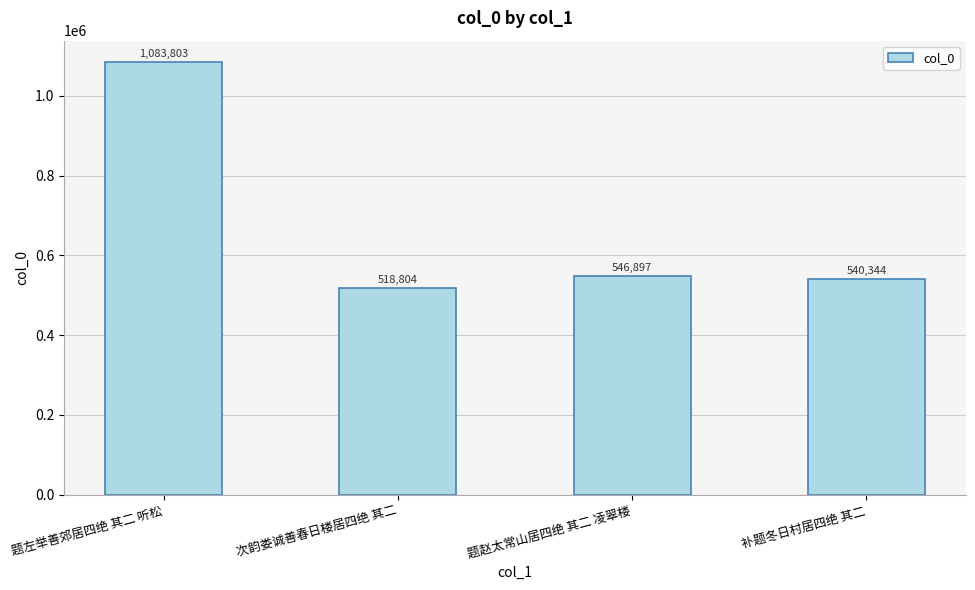

Approximately how many times larger is the value at 题左举善郊居四绝 其二 听松 compared to 题赵太常山居四绝 其二 凌翠楼?

2.0